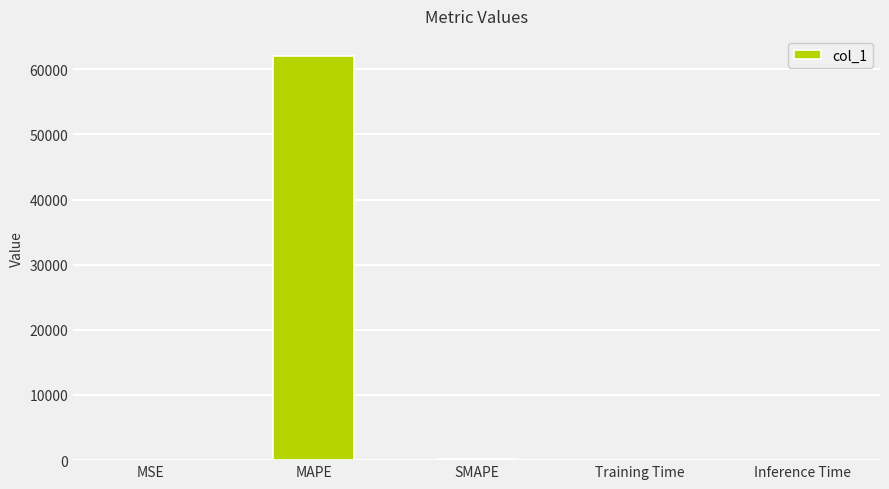

What is the maximum value shown in the chart?

62013.4